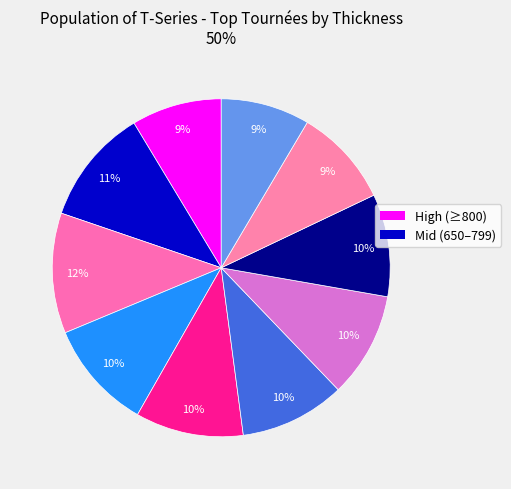

To the nearest percent, what is the difference between the largest and smallest slice percentages?

3%